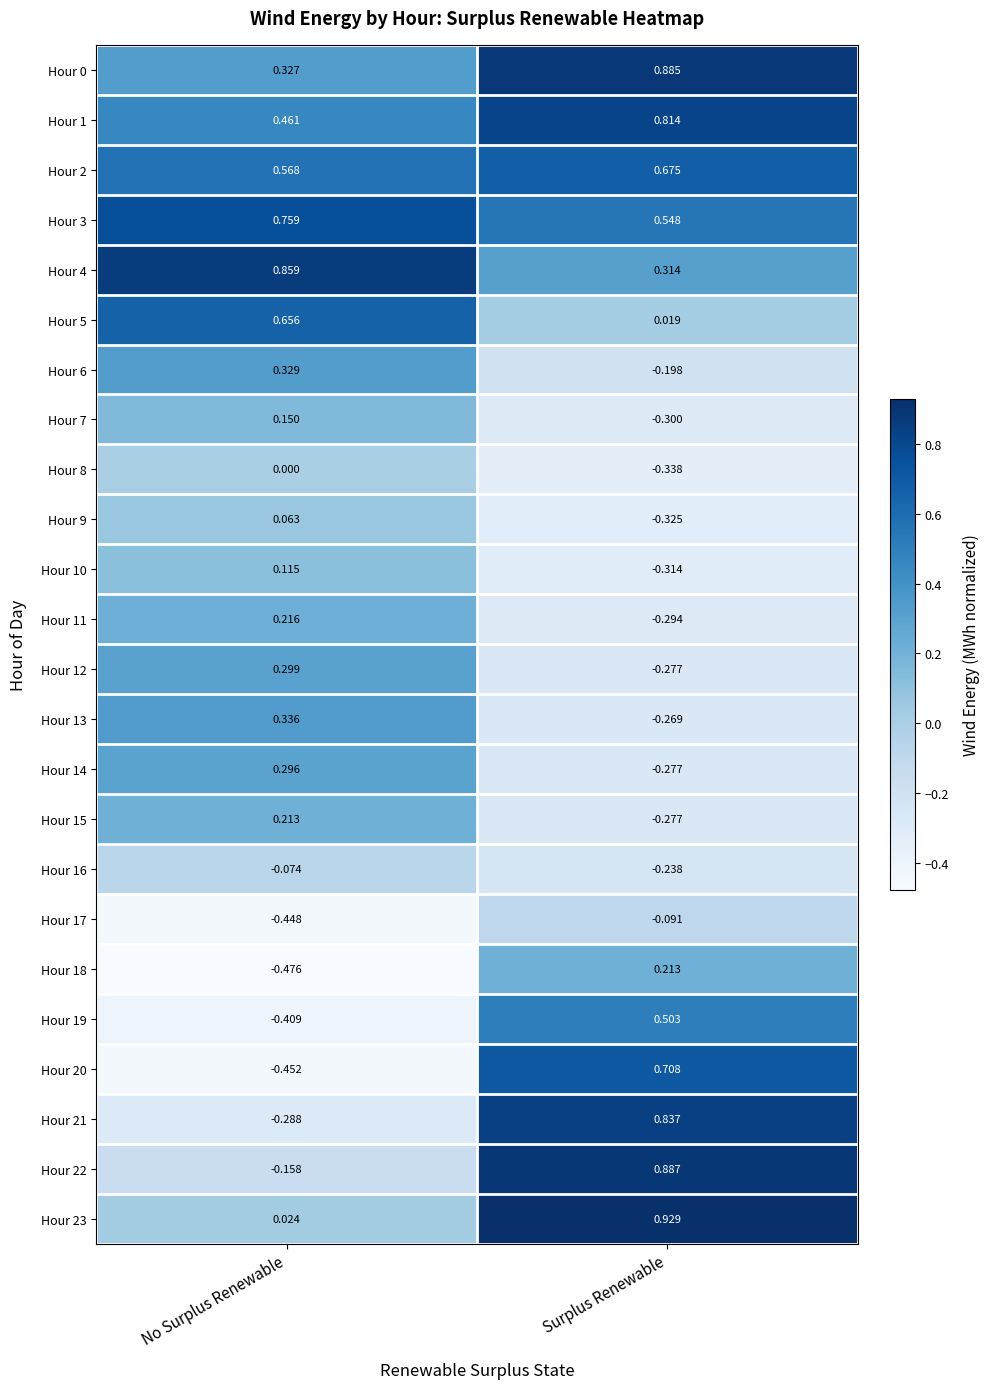

At which category is the sum across all series the highest?

Surplus Renewable